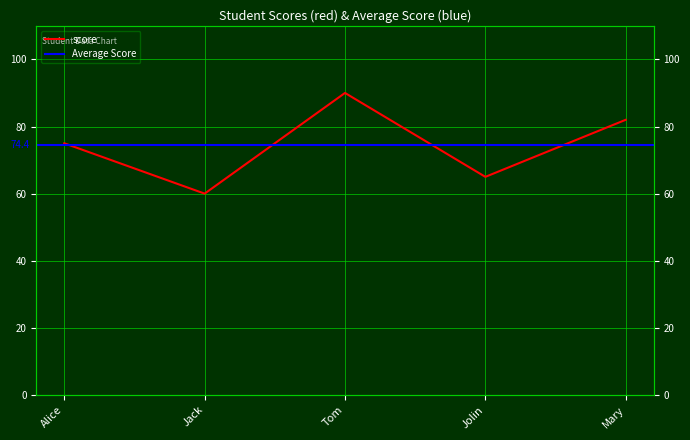

How many data points are above 75?

2